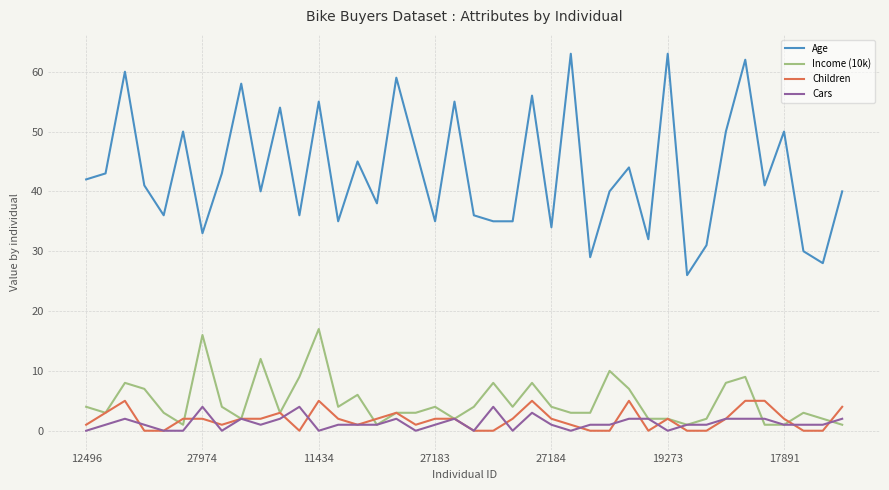

Which series has the largest total across all categories?

Age